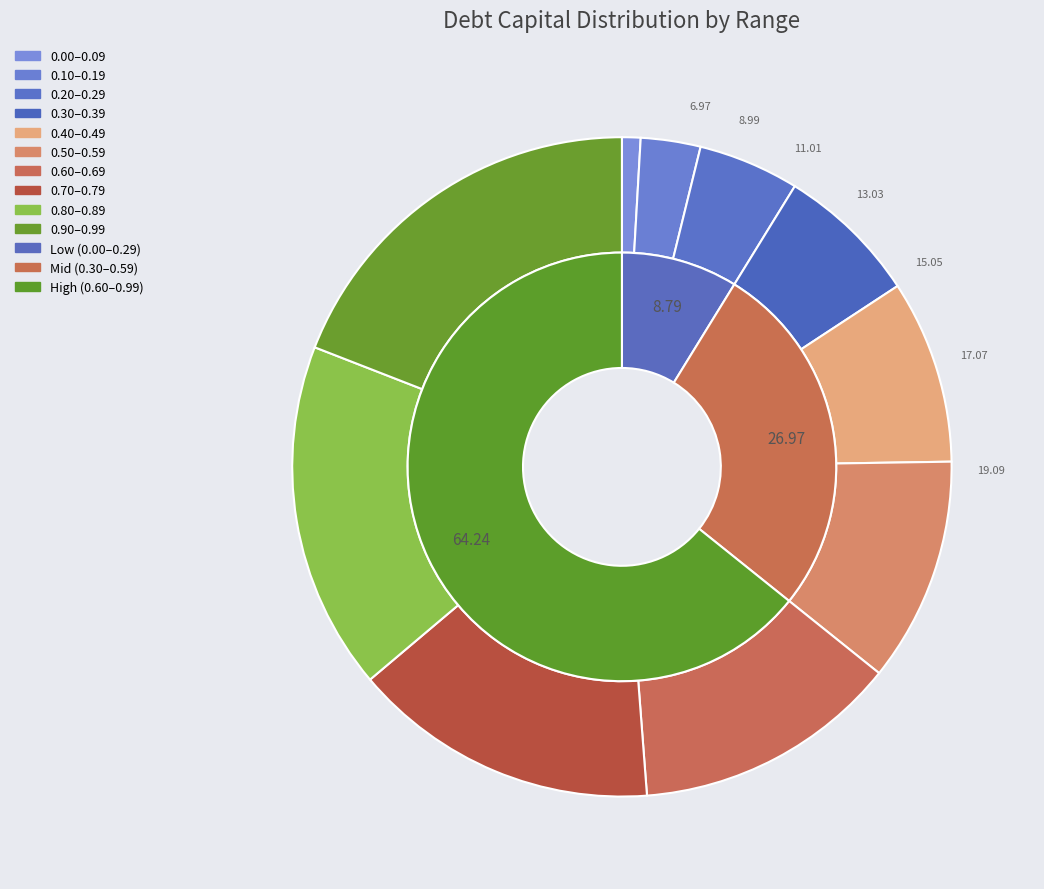

Is there a majority slice in this chart?

No